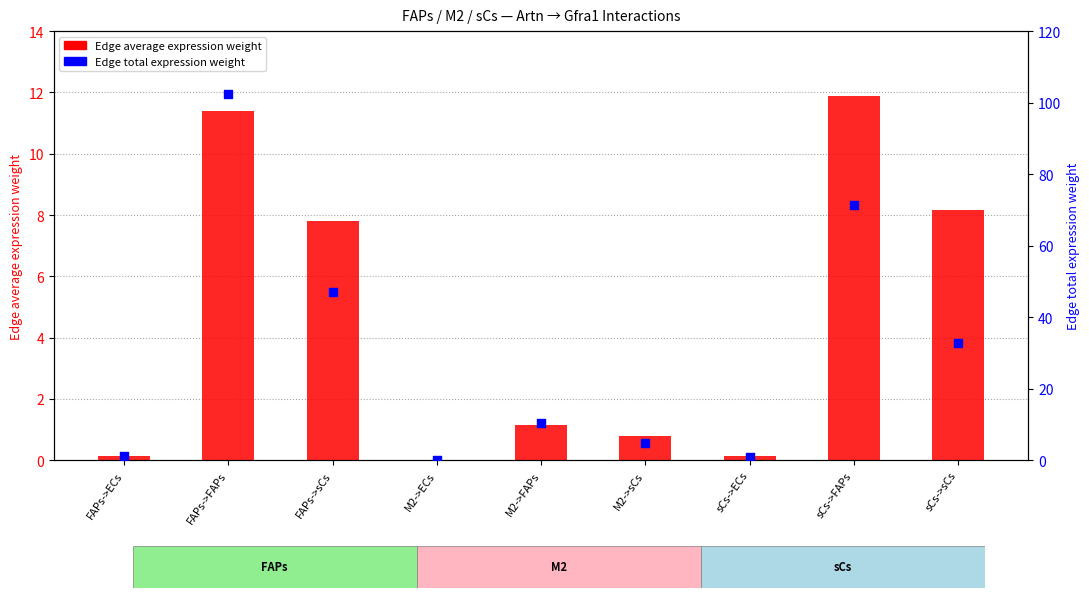

What is the total value across all series at M2->ECs?

0.1